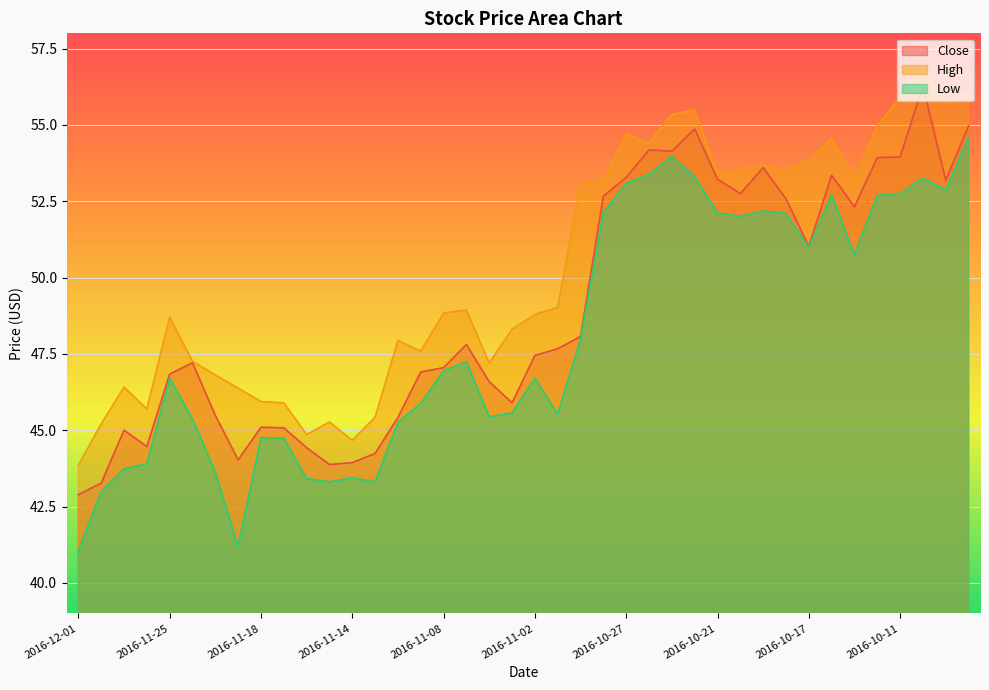

Which label corresponds to the largest value in the chart?

2016-10-10